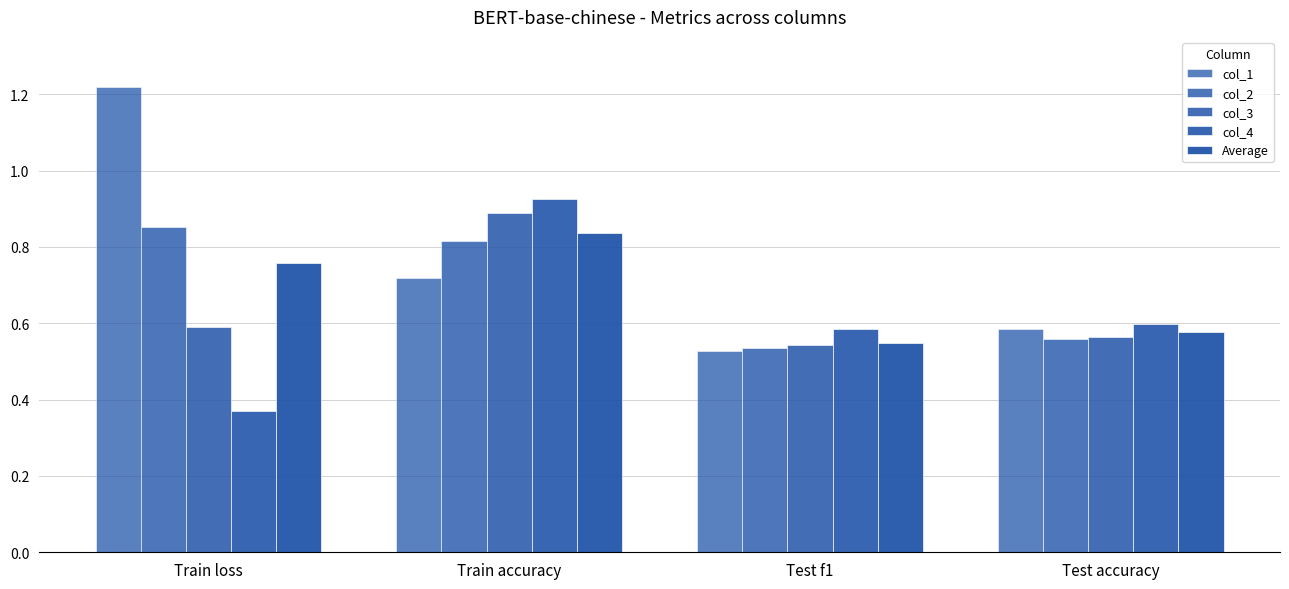

Is the value of col_1 at Train accuracy greater than the value of col_3 at Train accuracy?

No